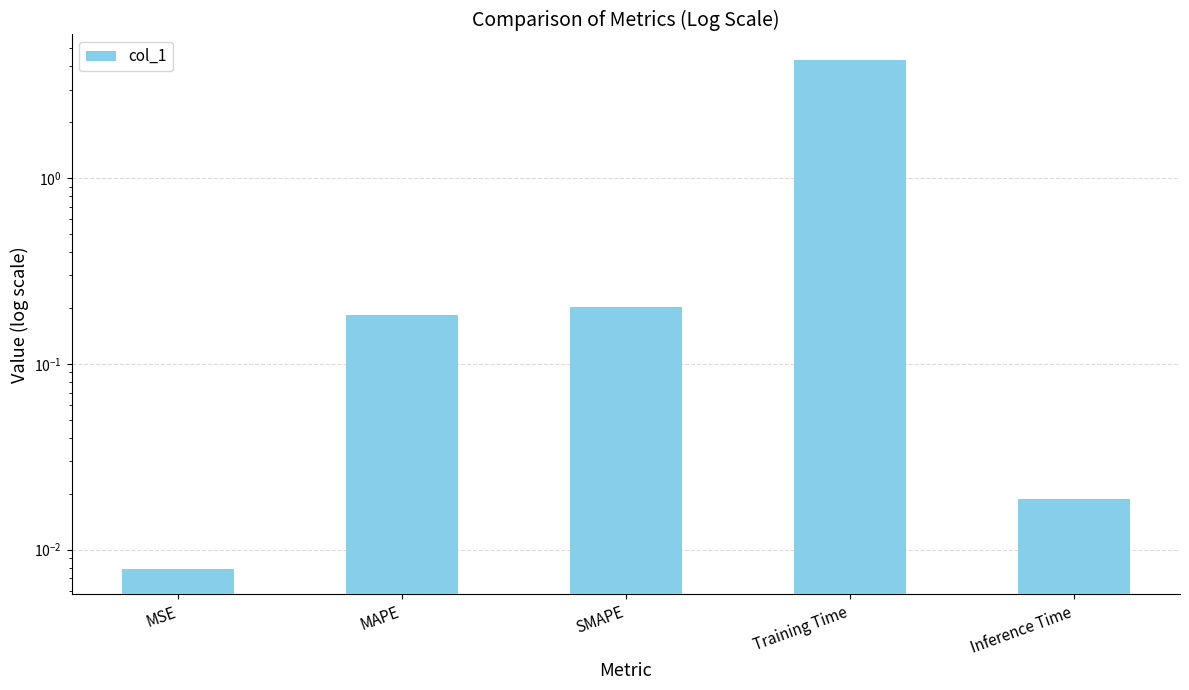

At which label is the value closest to 2?

SMAPE